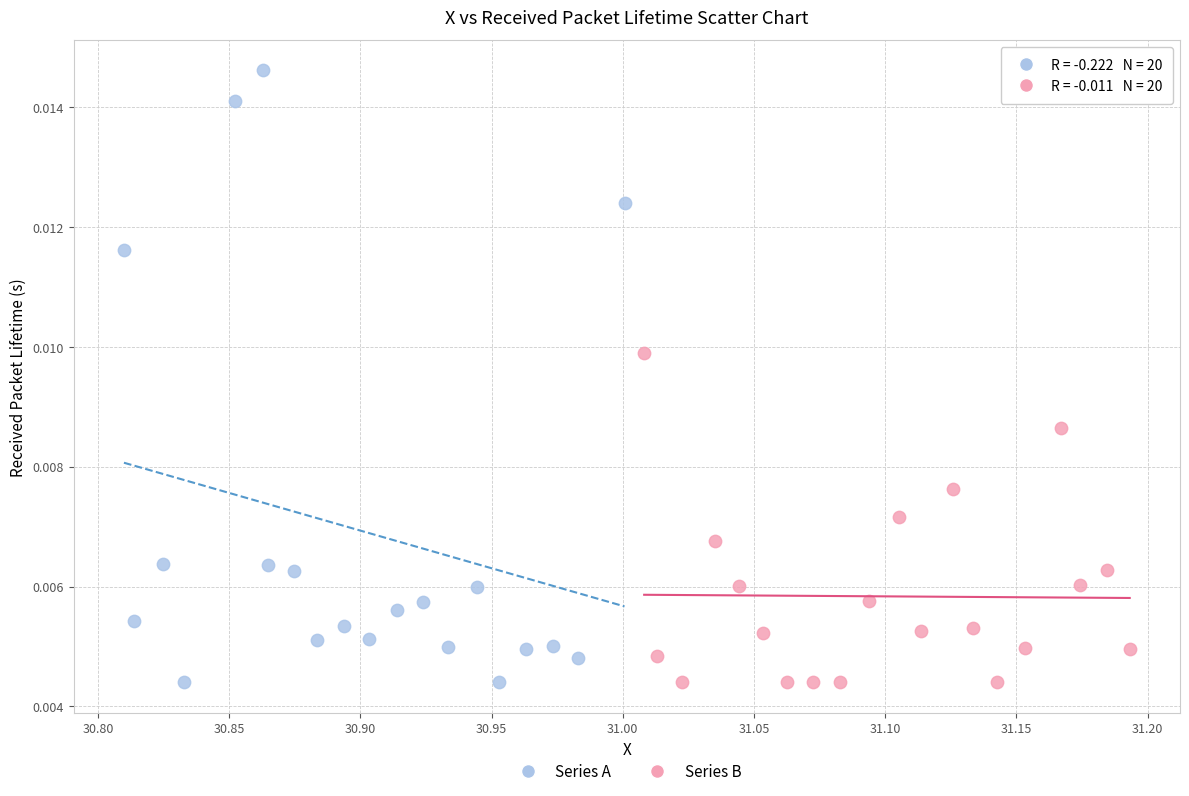

Which series contains the highest Y value?

Series A